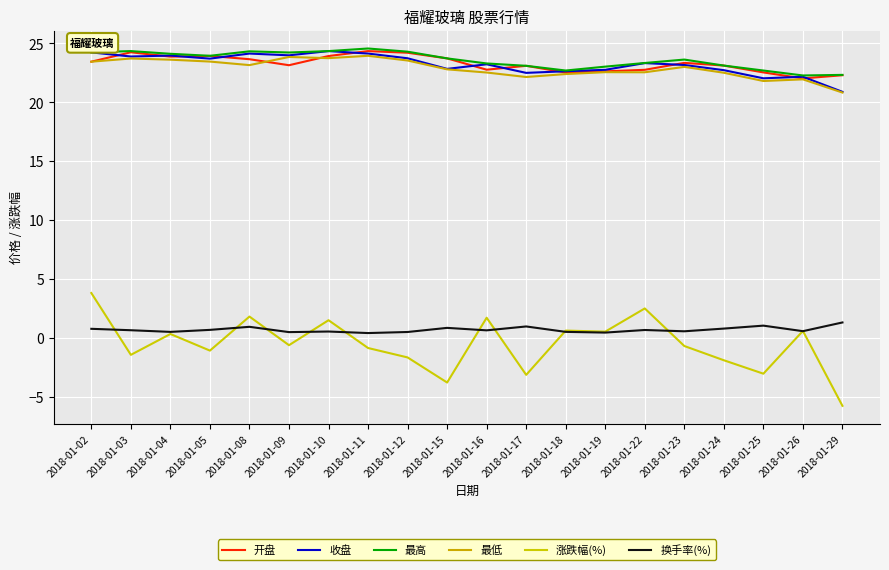

How many lines are shown in the chart?

6